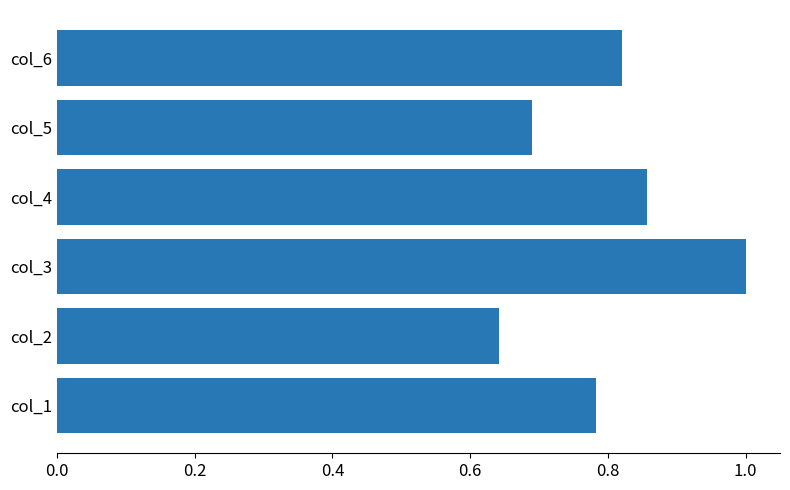

List the labels in order of value, largest first.

col_3, col_4, col_6, col_1, col_5, col_2